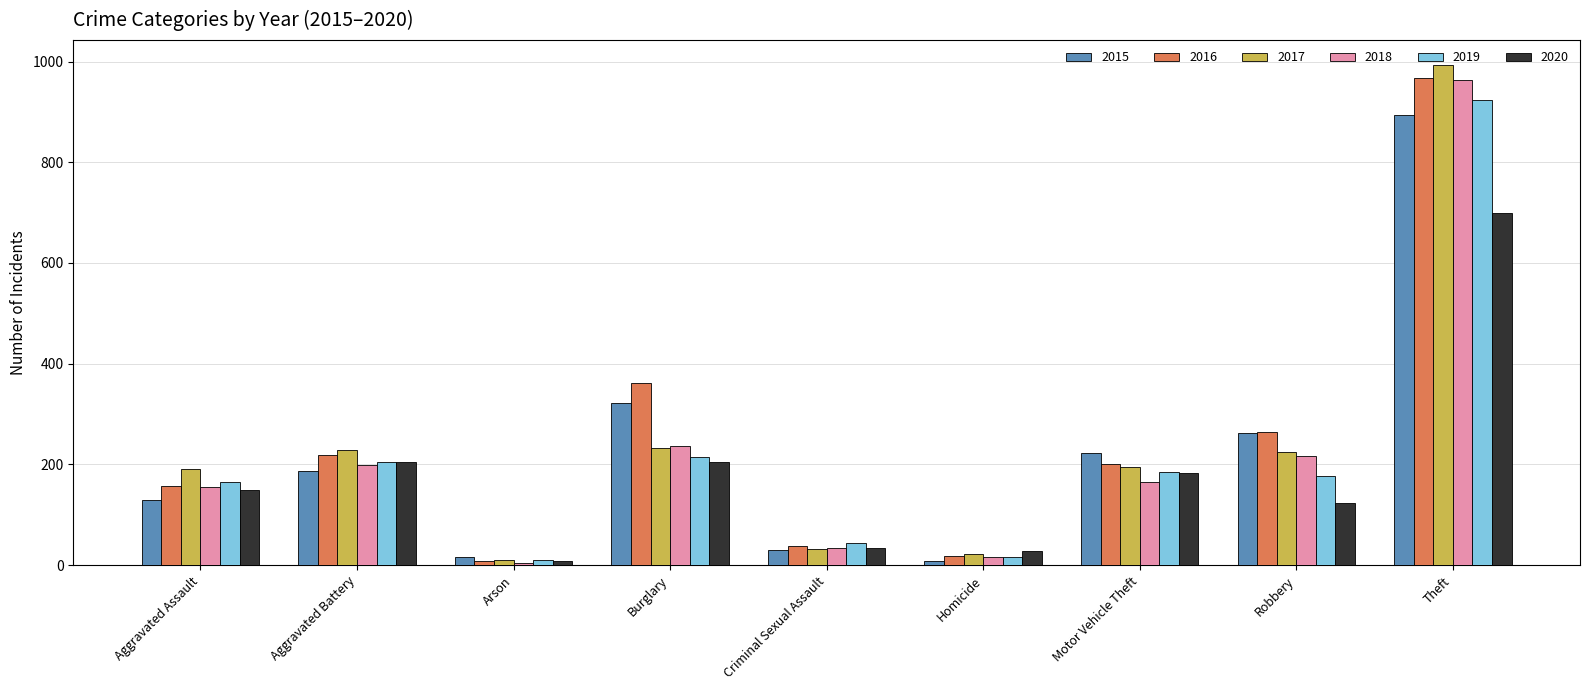

What is the difference between the maximum and minimum values in the 2019 series?

913